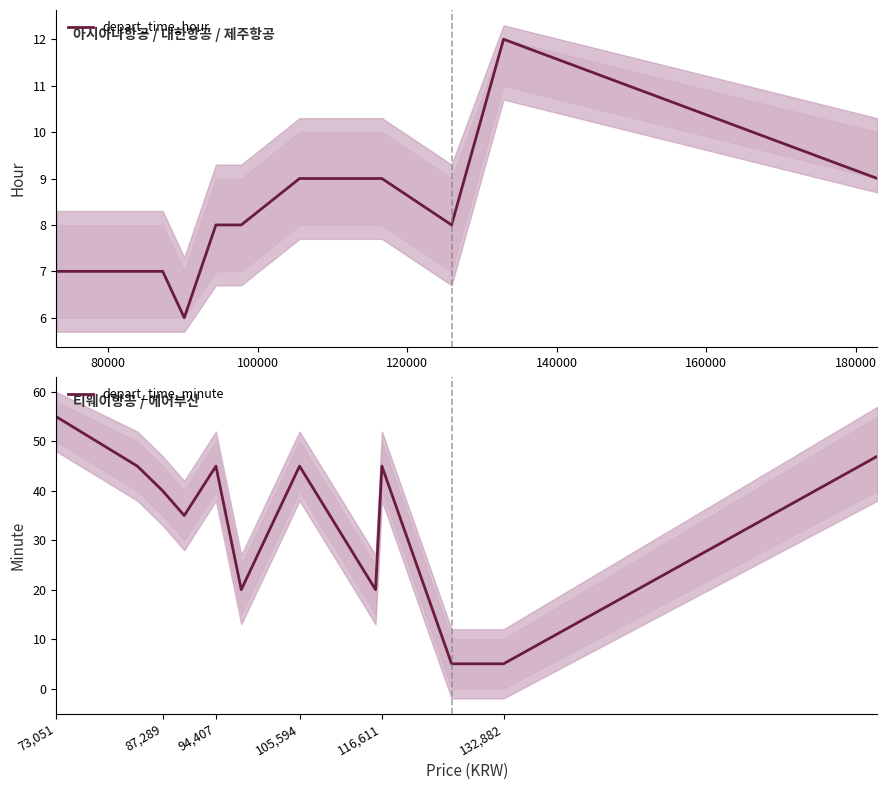

What is the minimum value for depart_time_hour?

6